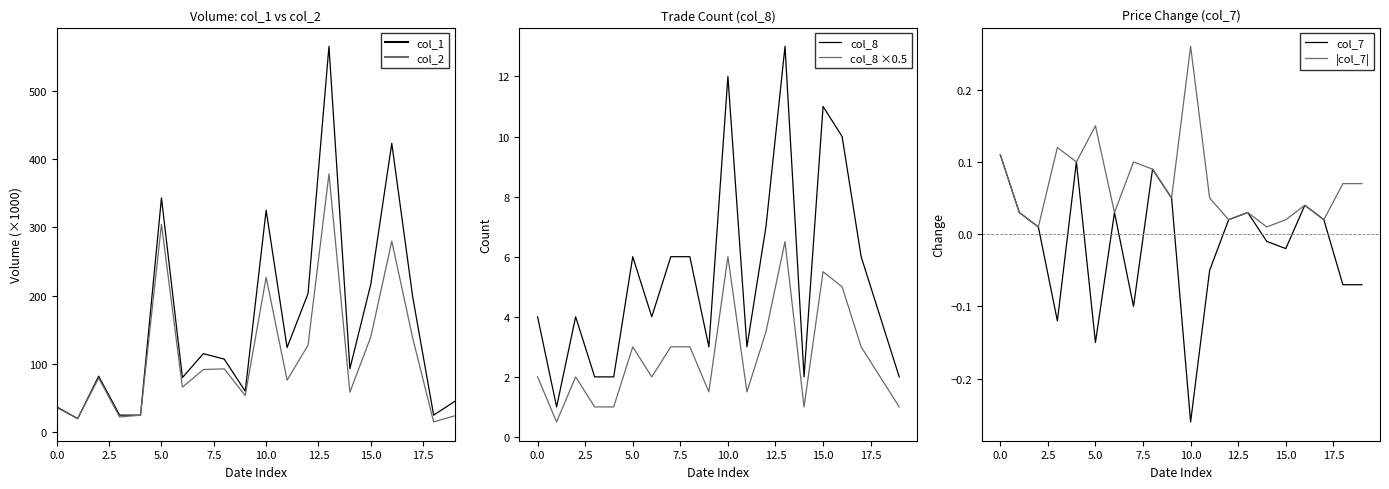

What is the highest value of the col_2 series?

378.3